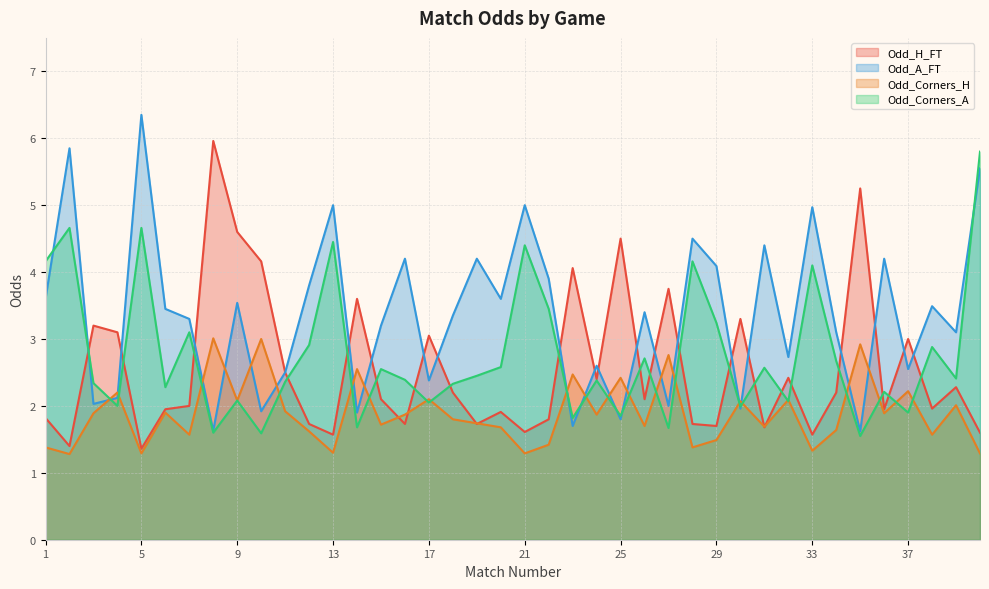

How many lines are shown in the chart?

4